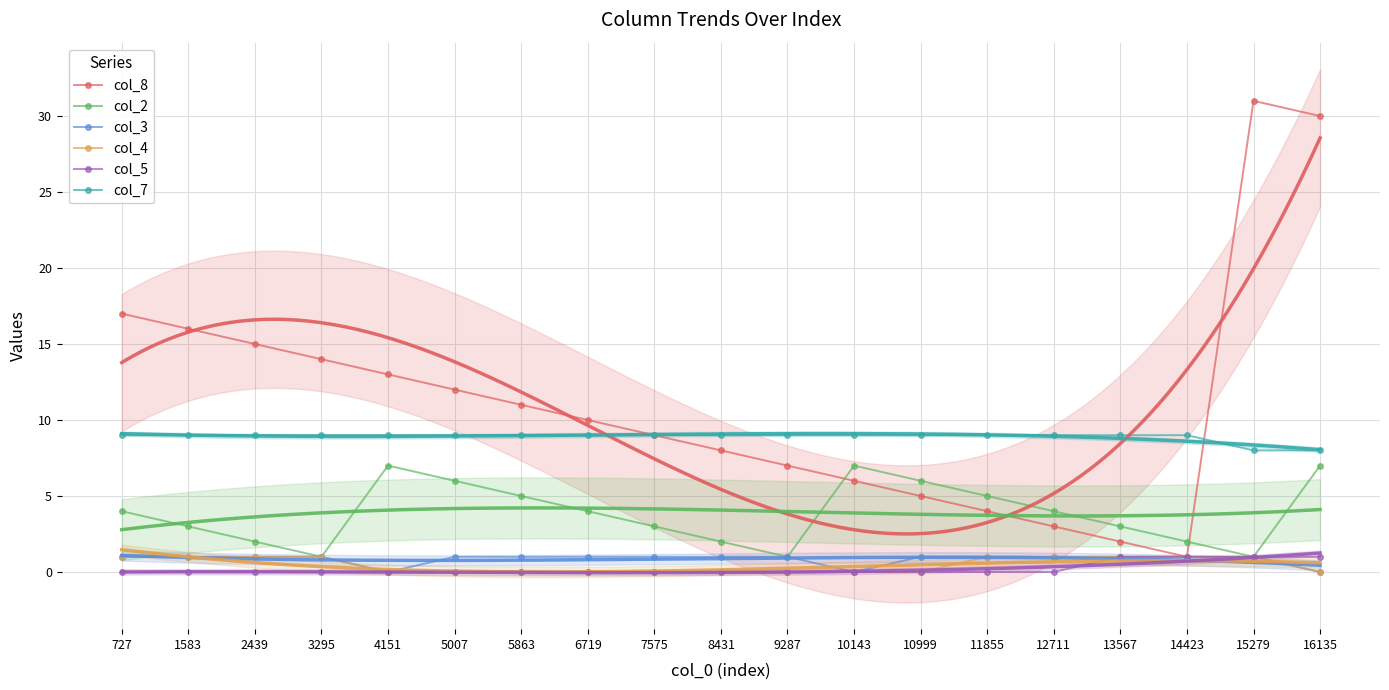

What value does the col_3 series have at 14423?

1